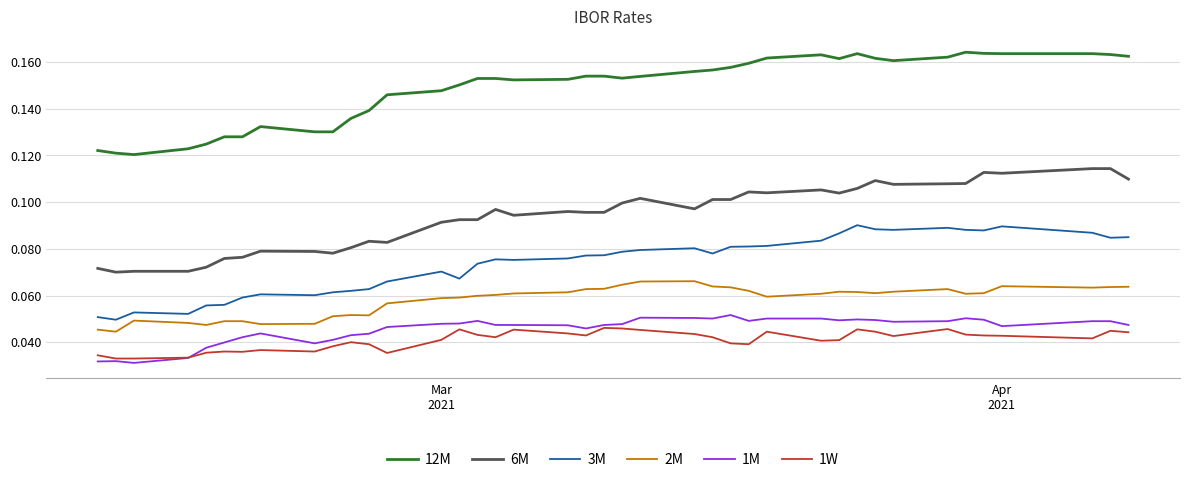

How many 1W values are between 0 and 1?

40